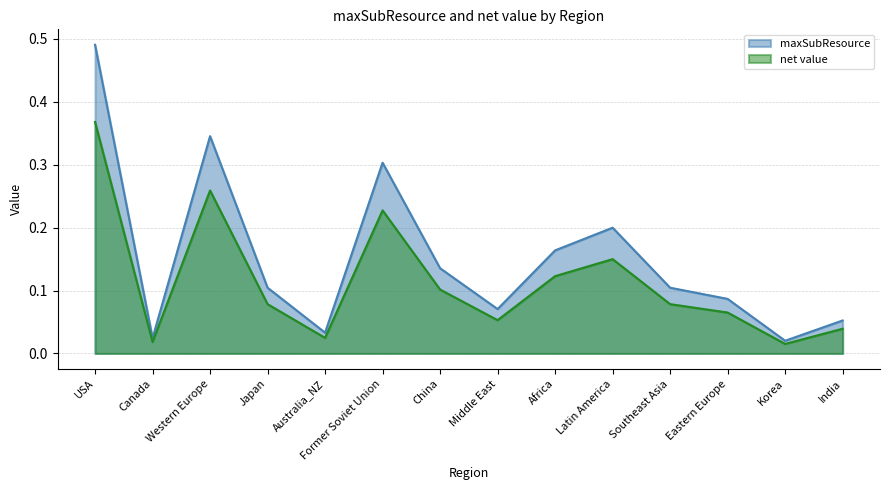

Reading left to right, extract all data points from this chart.

maxSubResource: USA=0.5	Canada=0.0	Western Europe=0.3	Japan=0.1	Australia_NZ=0.0	Former Soviet Union=0.3	China=0.1	Middle East=0.1	Africa=0.2	Latin America=0.2	Southeast Asia=0.1	Eastern Europe=0.1	Korea=0.0	India=0.1
net value: USA=0.4	Canada=0.0	Western Europe=0.3	Japan=0.1	Australia_NZ=0.0	Former Soviet Union=0.2	China=0.1	Middle East=0.1	Africa=0.1	Latin America=0.1	Southeast Asia=0.1	Eastern Europe=0.1	Korea=0.0	India=0.0